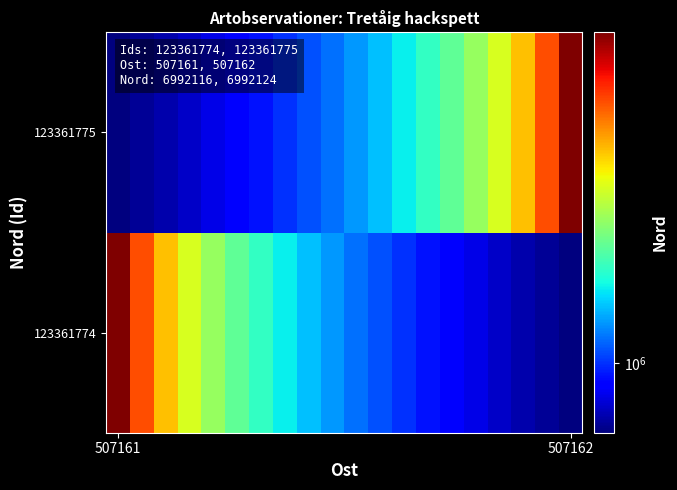

How many distinct data groups are displayed?

2